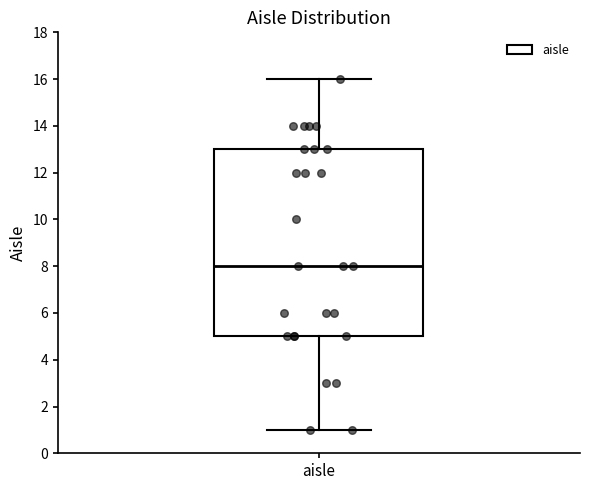

Where does the lower whisker of the box for aisle end on the y-axis? The values are not printed on the chart, so give them approximately, as read against the axis.

1